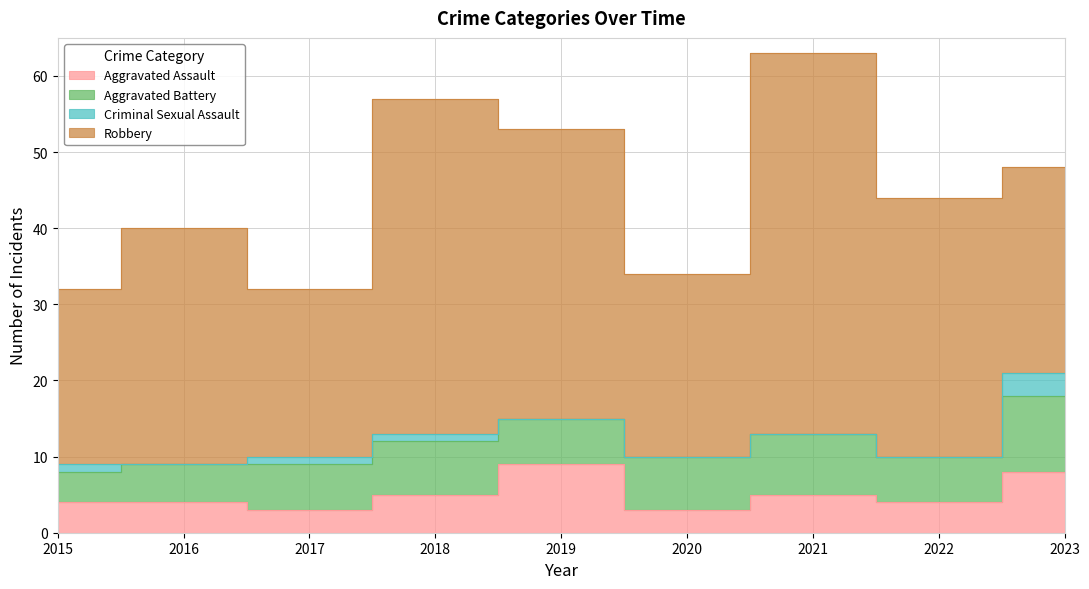

At which category is the sum across all series the highest?

2021